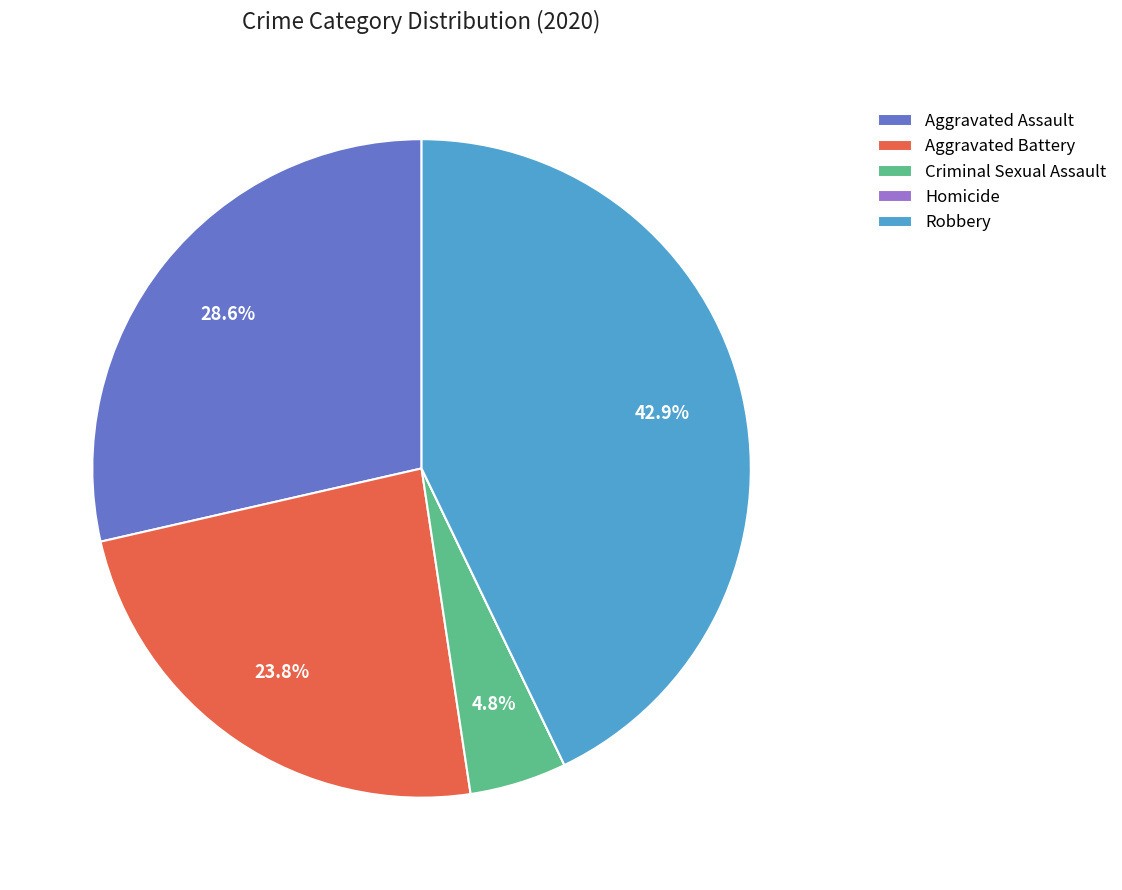

What portion of the pie excludes Criminal Sexual Assault?

95.2%